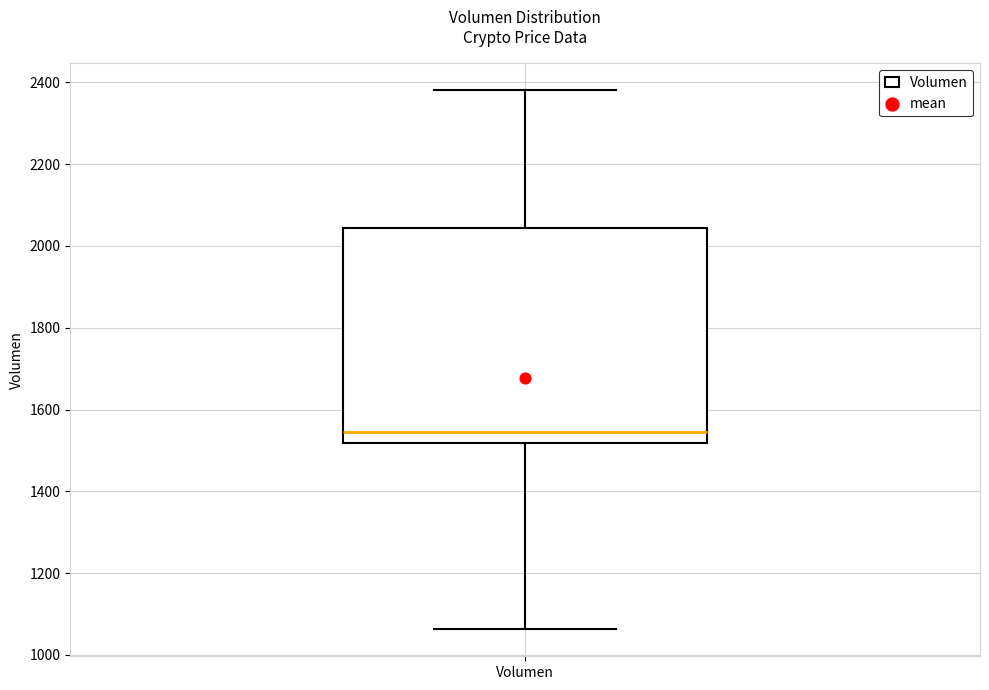

Where does the median line of the box for Volumen sit on the y-axis? The values are not printed on the chart, so give them approximately, as read against the axis.

1540